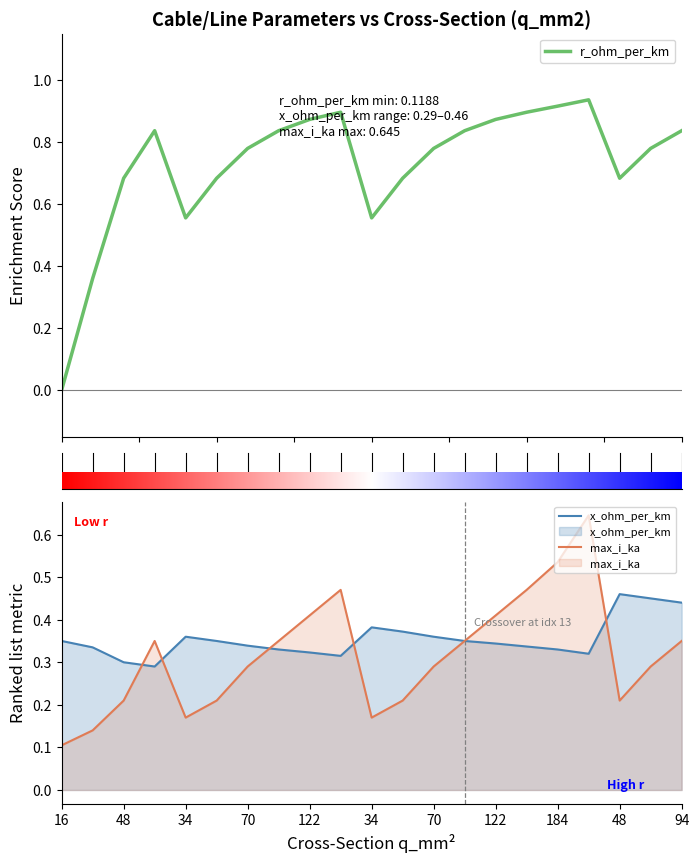

In x_ohm_per_km, how many points are higher than both neighbors (excluding endpoints)?

3